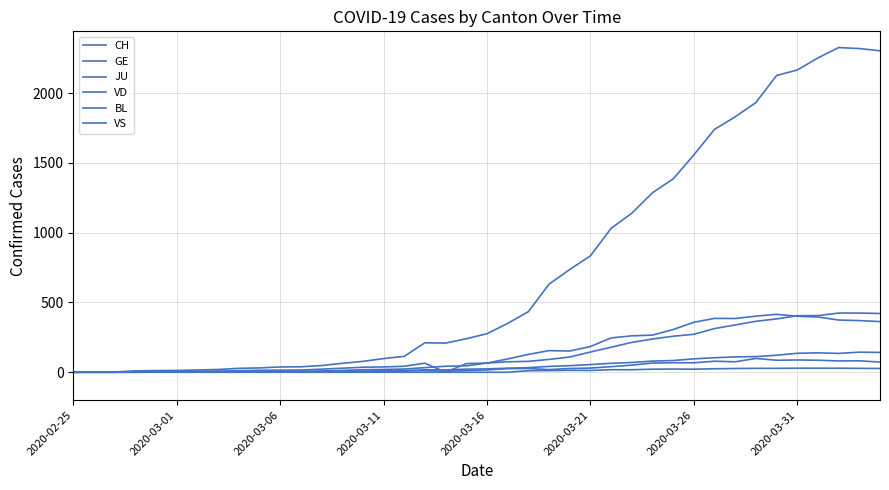

At which category does BL reach its first local valley?

2020-03-11